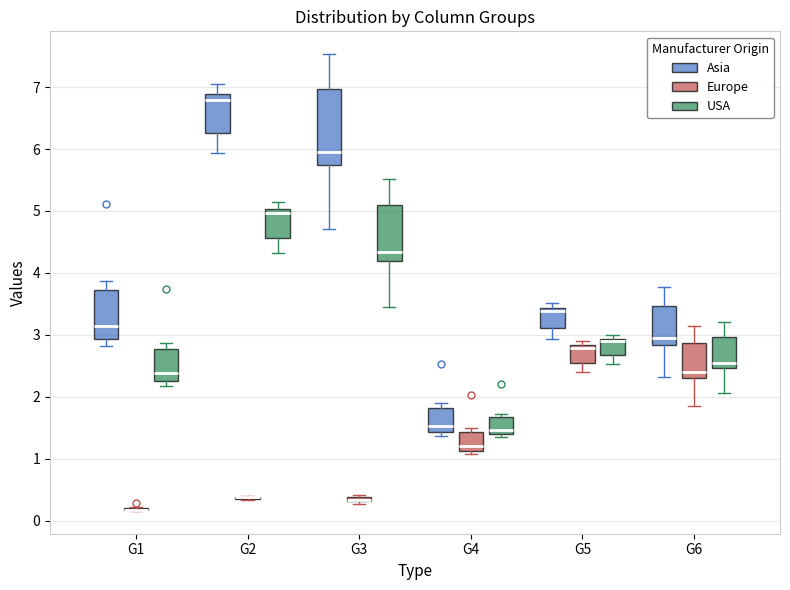

Where is the upper edge of the box for G5 (Asia) on the y-axis? The values are not printed on the chart, so give them approximately, as read against the axis.

3.4